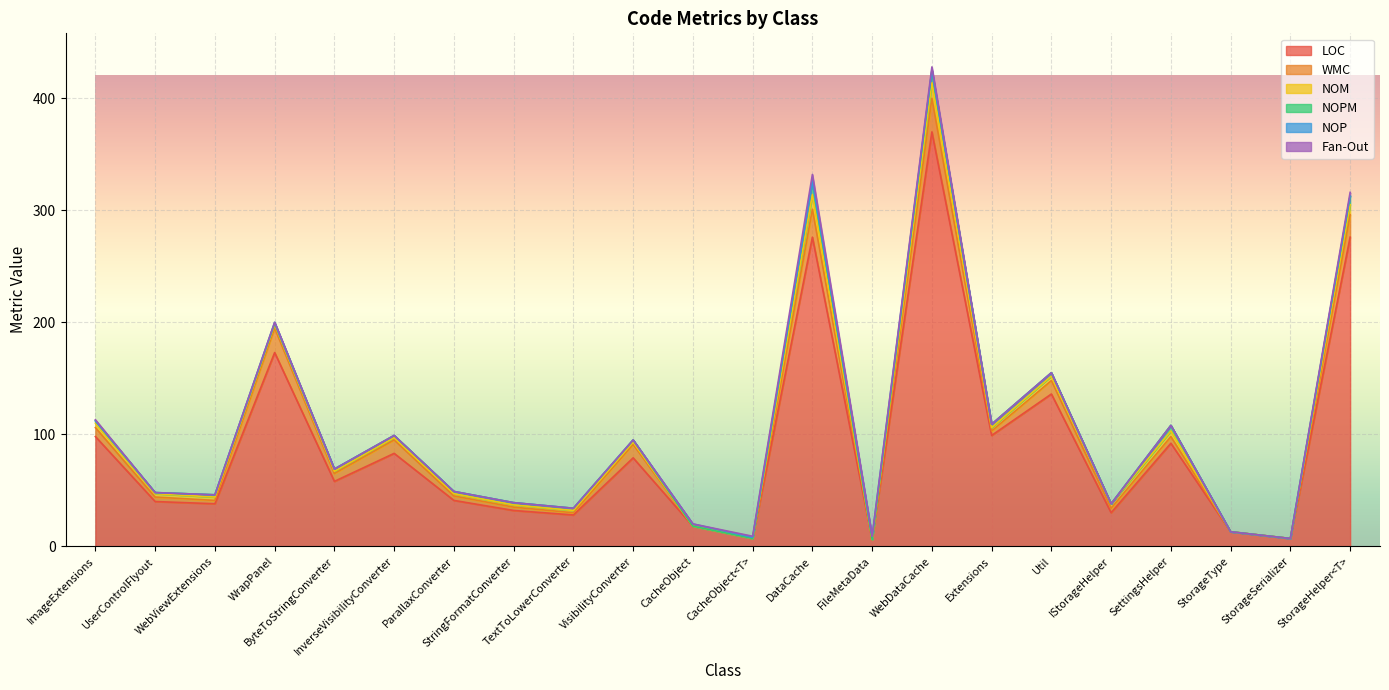

What is the total value across all series at StorageType?

13